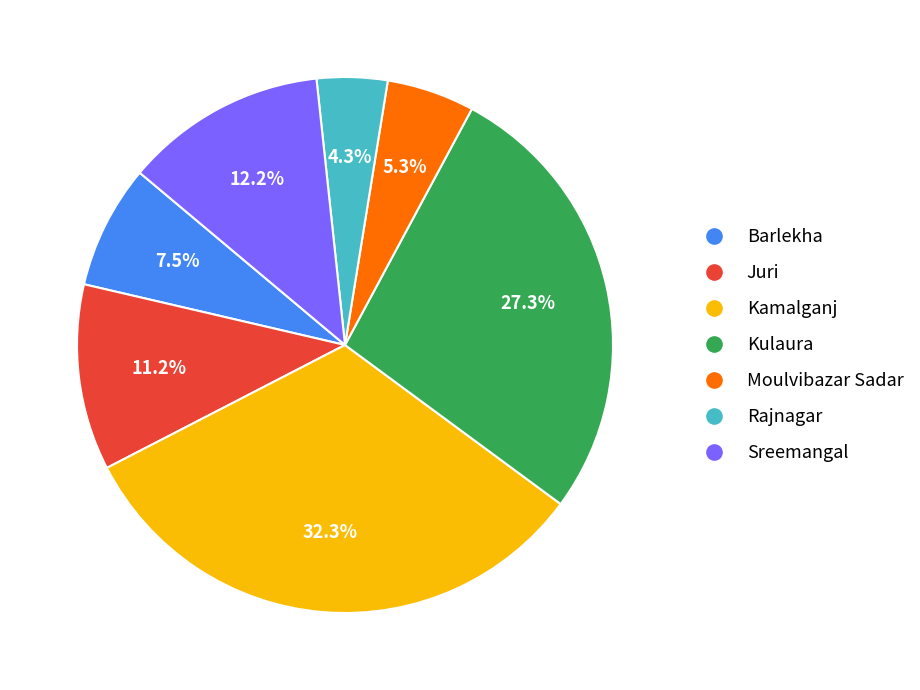

Is the sum of Kulaura and Barlekha greater than half?

No